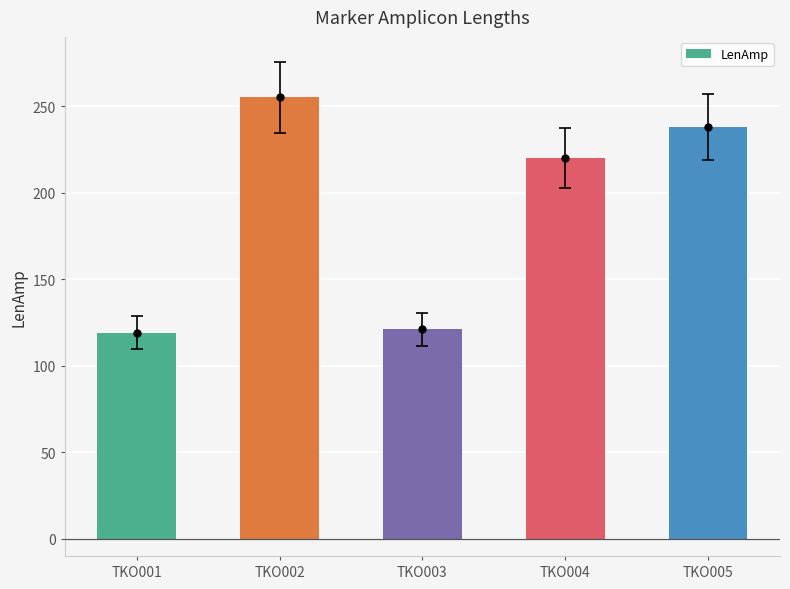

Reading right to left, what are all the values shown in this chart?

TKO005=238	TKO004=220	TKO003=121	TKO002=255	TKO001=119